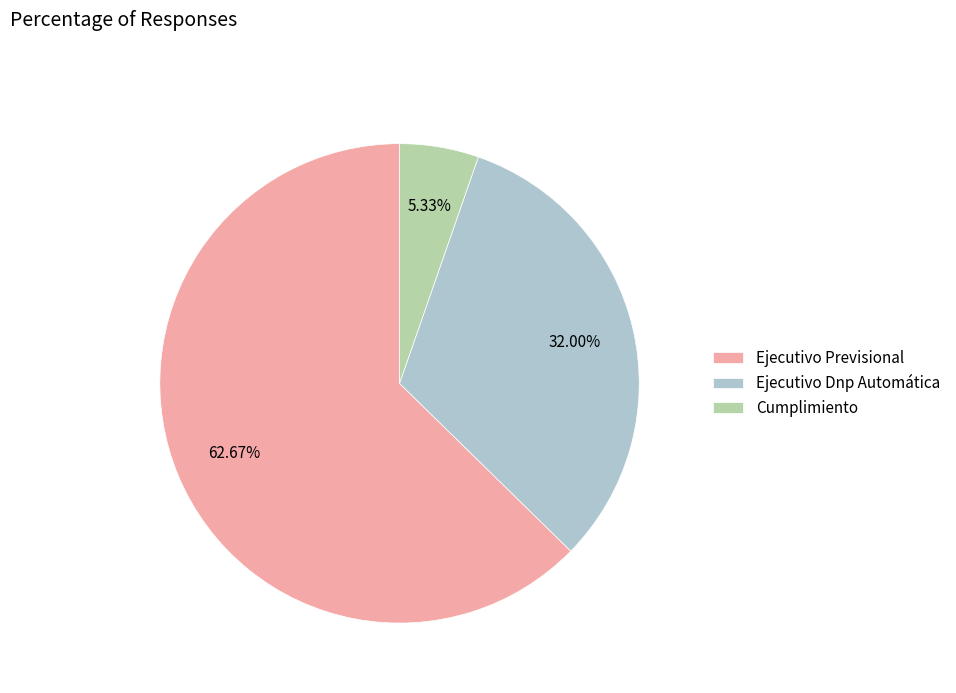

Is the sum of Ejecutivo Dnp Automática and Cumplimiento greater than half?

No